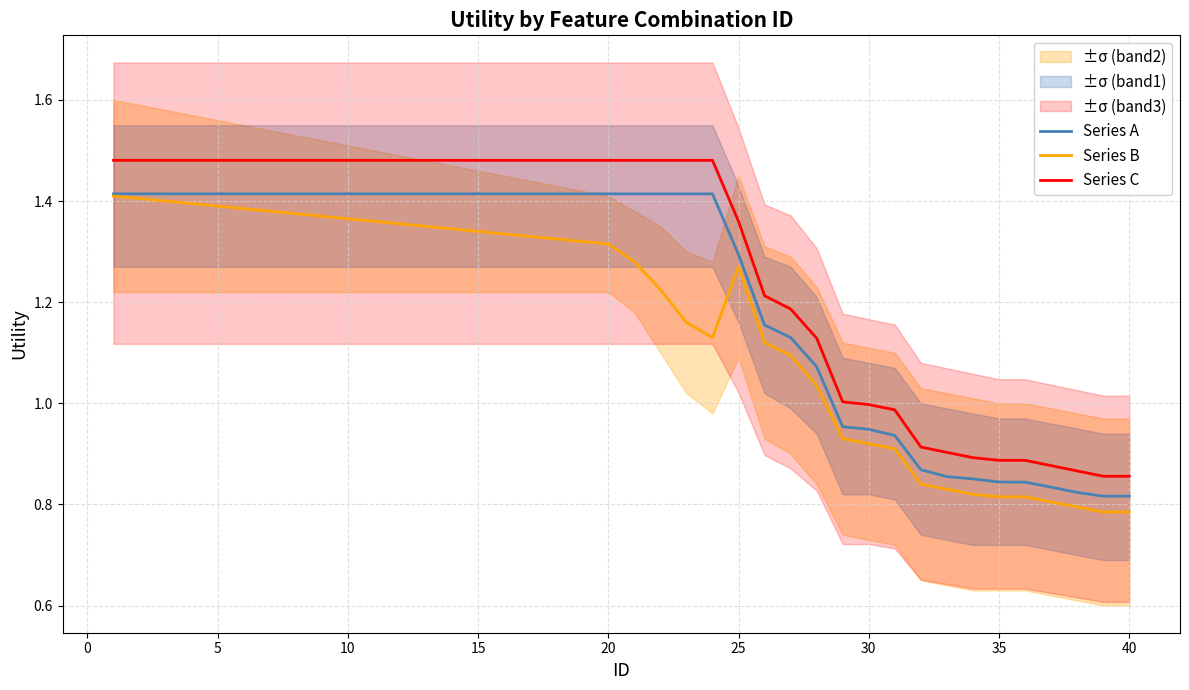

True or false: Series C and Series B intersect in this chart.

False